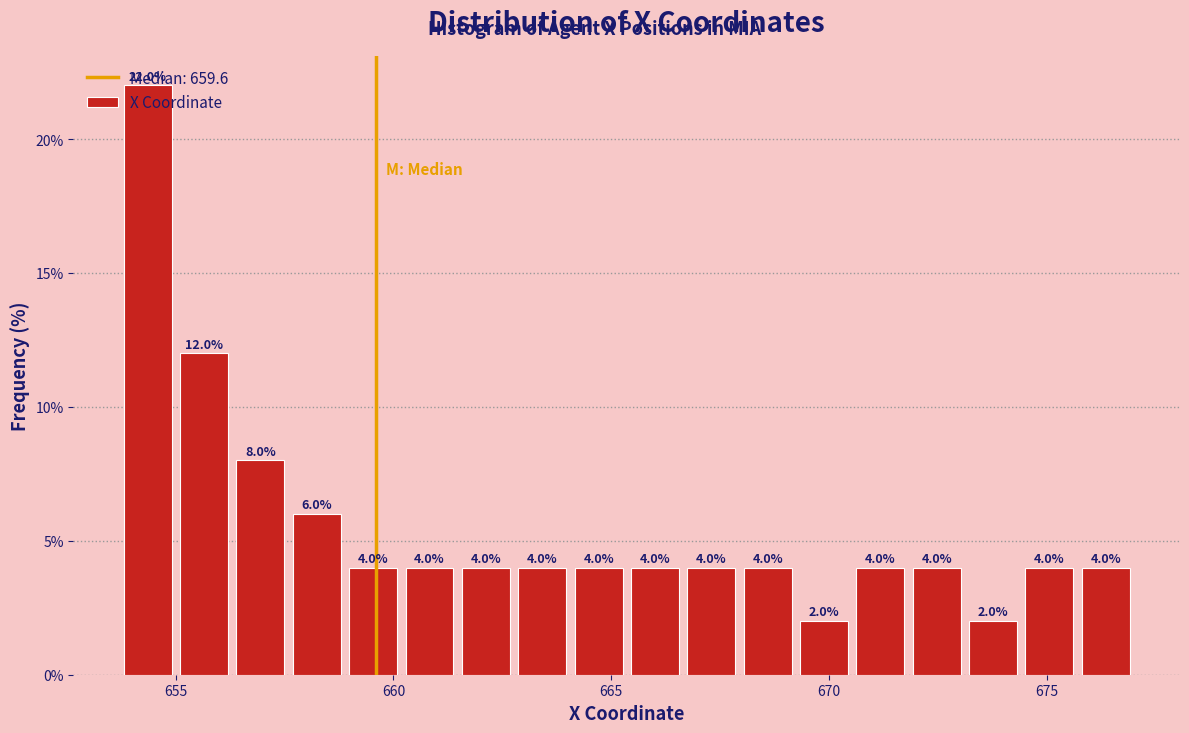

Read against the x-axis, roughly where is the centre of the tallest bar?

654.5